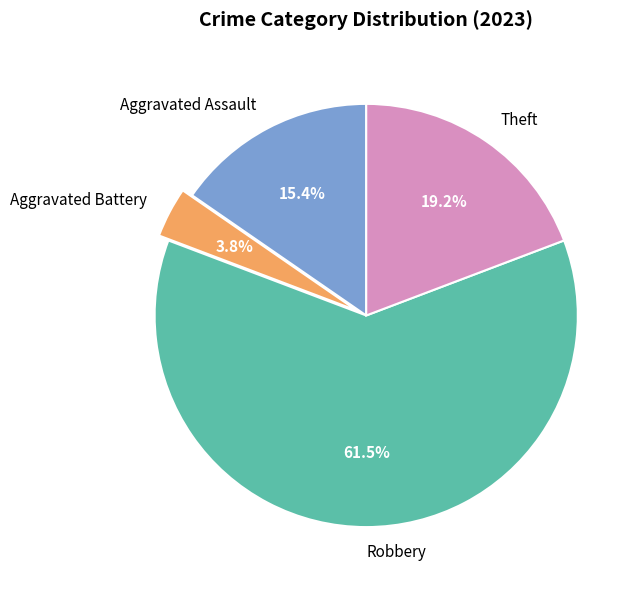

How many segments does this pie chart have?

4